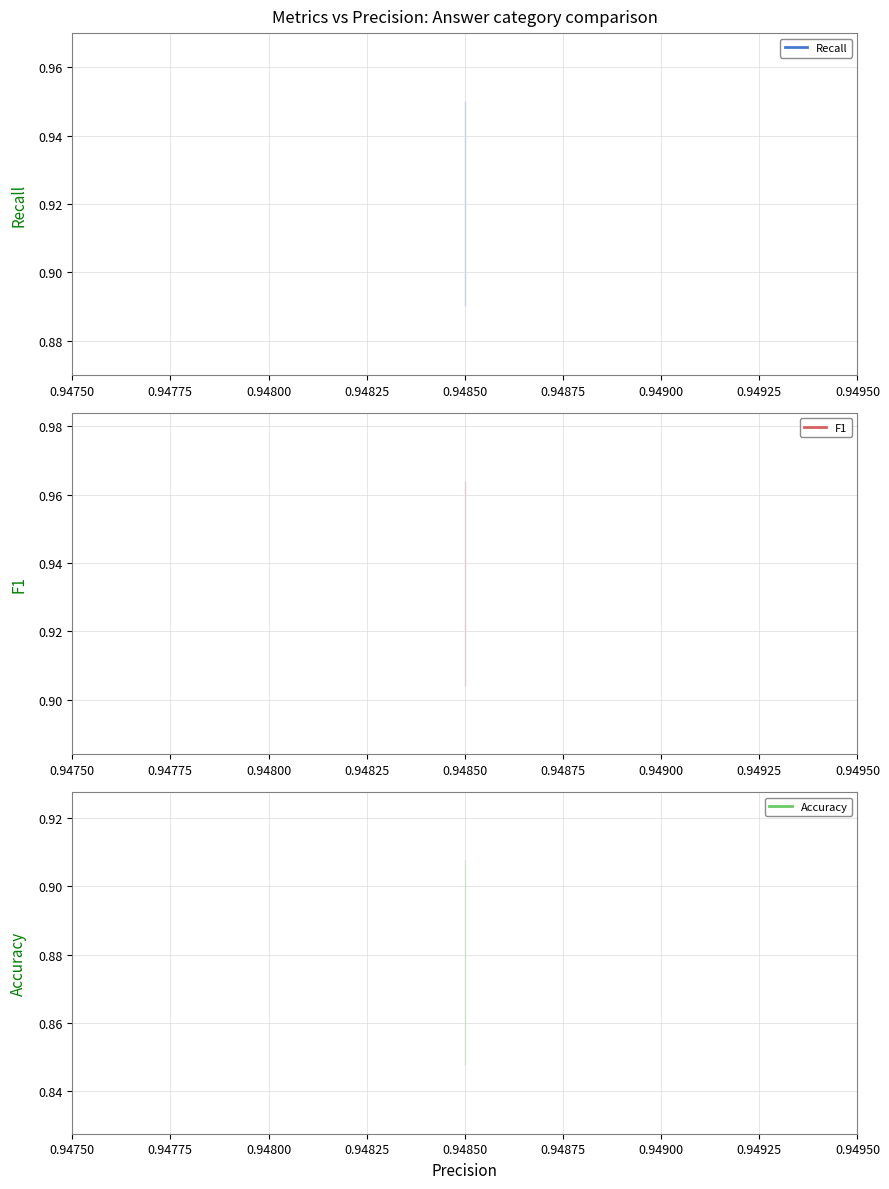

Rank the series by their average value, from lowest to highest.

Accuracy, Recall, F1